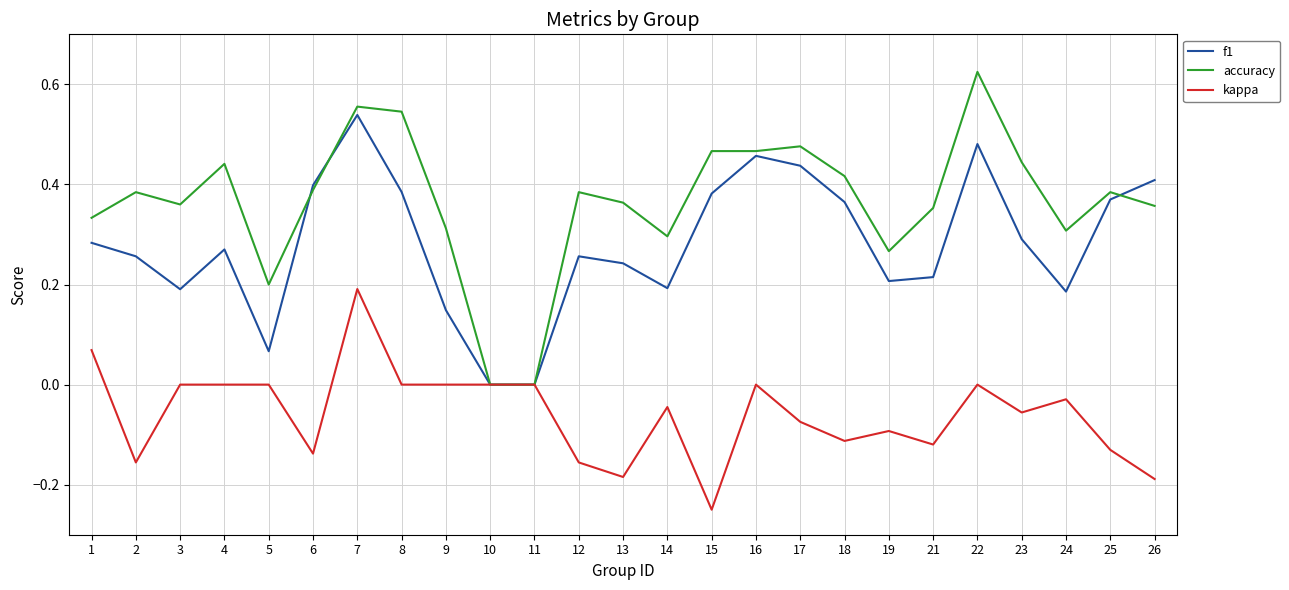

The accuracy series shows 0.6 at 6. True or false?

False